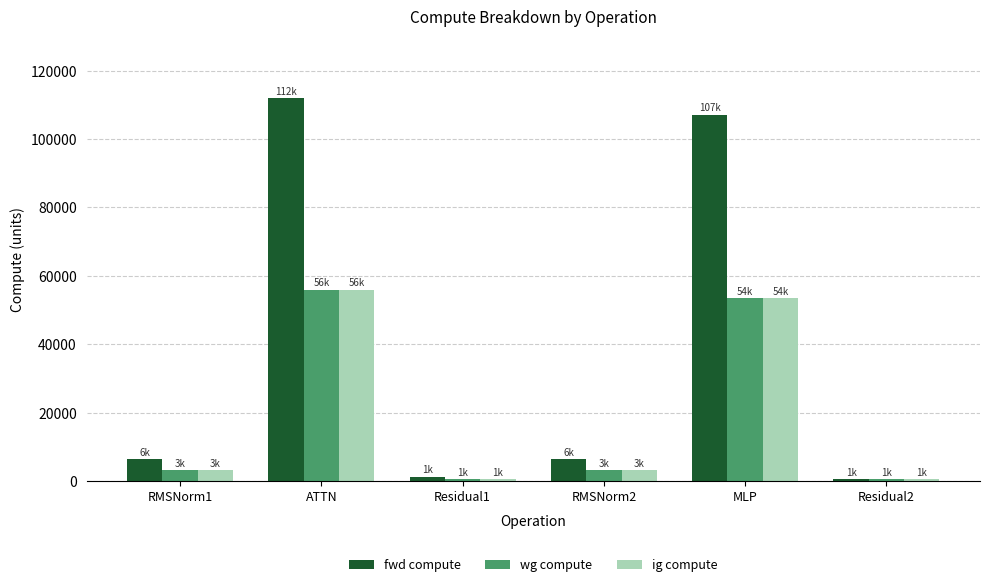

Does the chart contain any negative values?

No